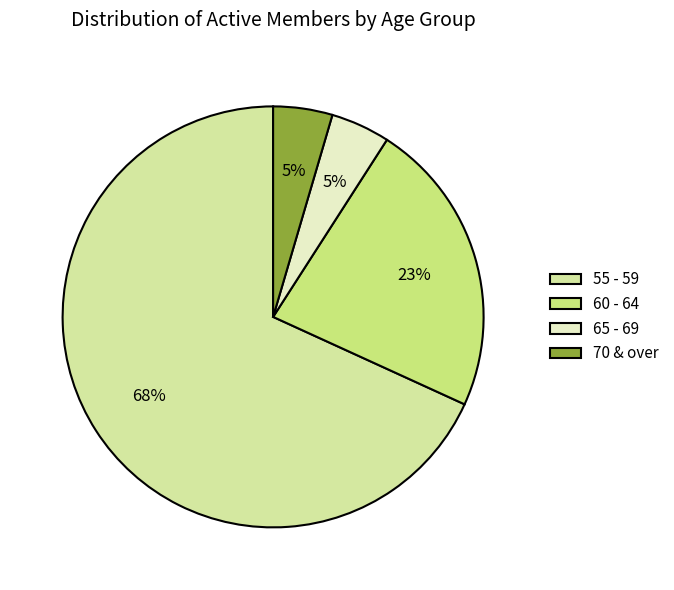

What is the ratio of the value at 65 - 69 to the value at 55 - 59?

0.1